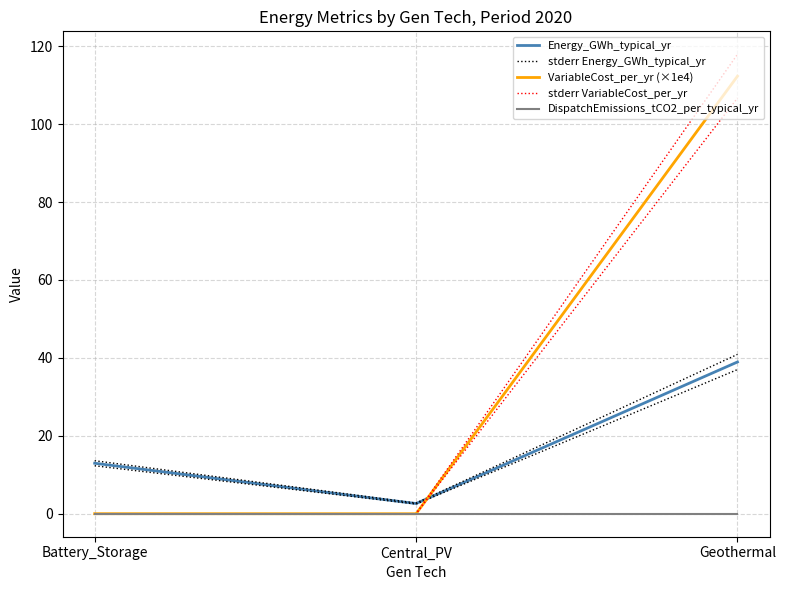

What is the difference between the highest and lowest values at Battery_Storage?

13.6